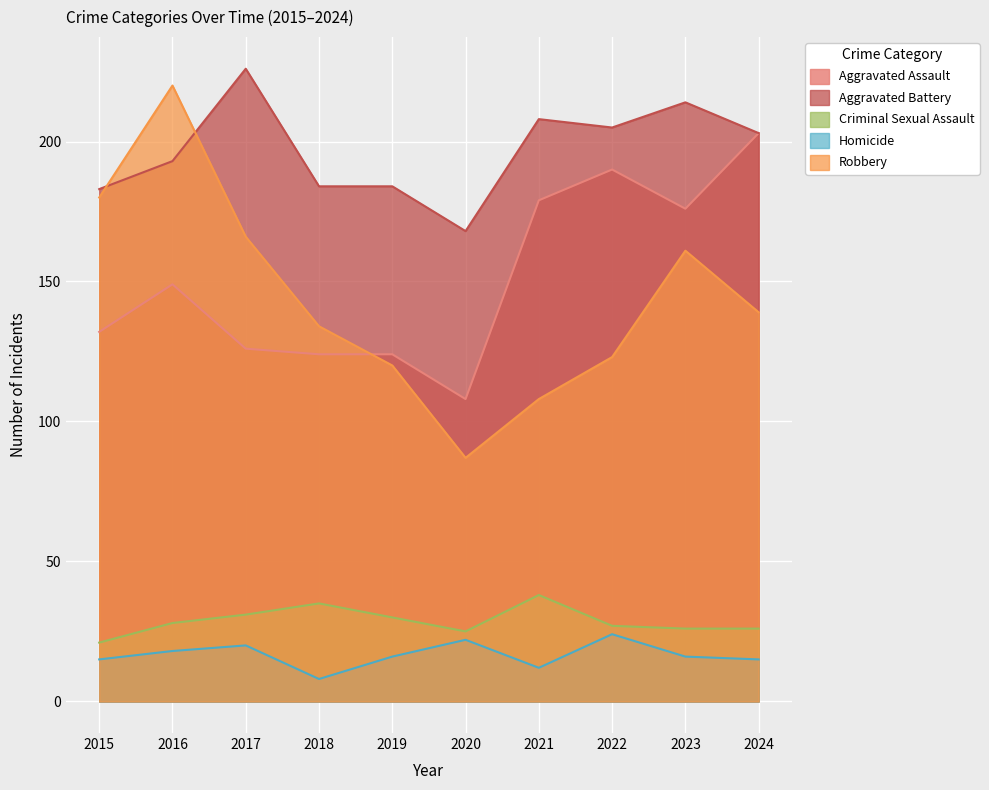

Which series has the largest range (max minus min)?

Robbery